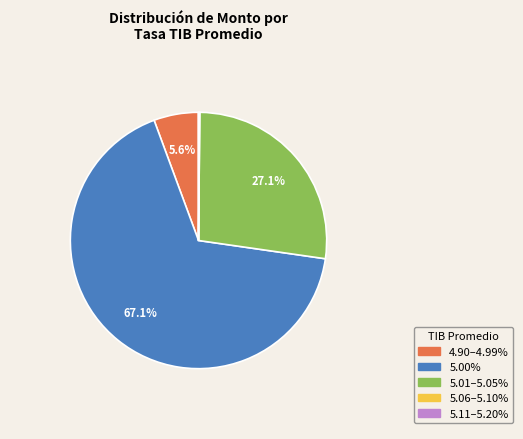

Is there a majority slice in this chart?

Yes